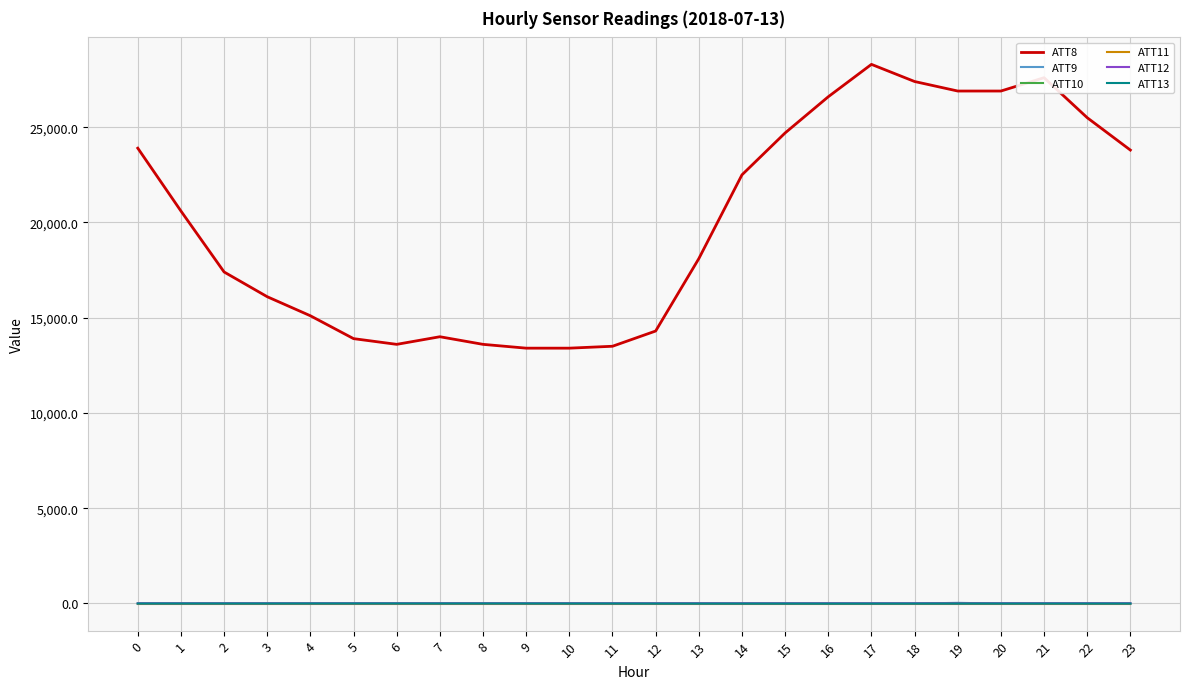

True or false: ATT12 and ATT8 intersect in this chart.

False